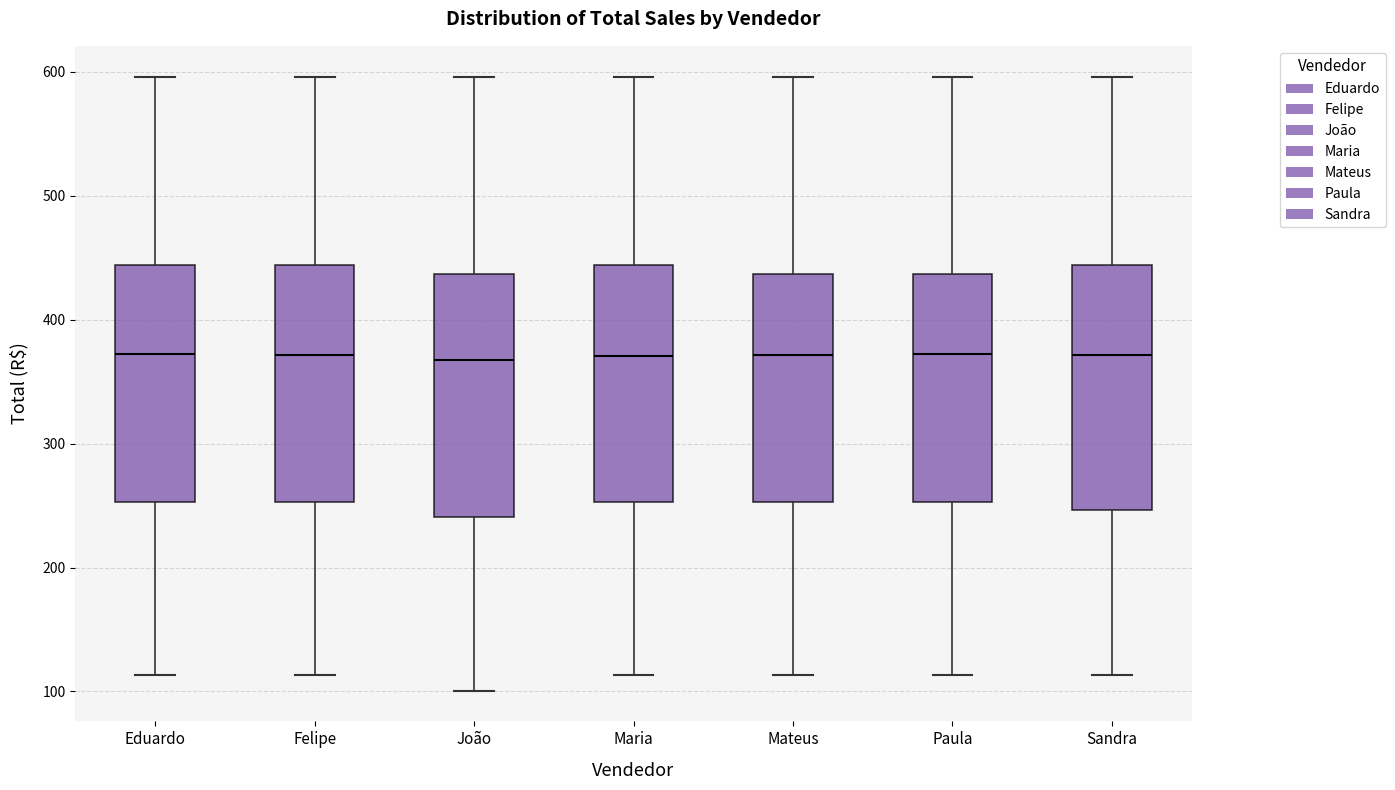

Reading left to right, read every box against the y-axis: the position of its median line, the range the box covers, and the ends of its whiskers. The values are not printed on the chart, so give them approximately, as read against the axis.

Eduardo: median 370, box 250 to 440, whiskers 110 to 600
Felipe: median 370, box 250 to 440, whiskers 110 to 600
João: median 370, box 240 to 440, whiskers 100 to 600
Maria: median 370, box 250 to 440, whiskers 110 to 600
Mateus: median 370, box 250 to 440, whiskers 110 to 600
Paula: median 370, box 250 to 440, whiskers 110 to 600
Sandra: median 370, box 250 to 440, whiskers 110 to 600